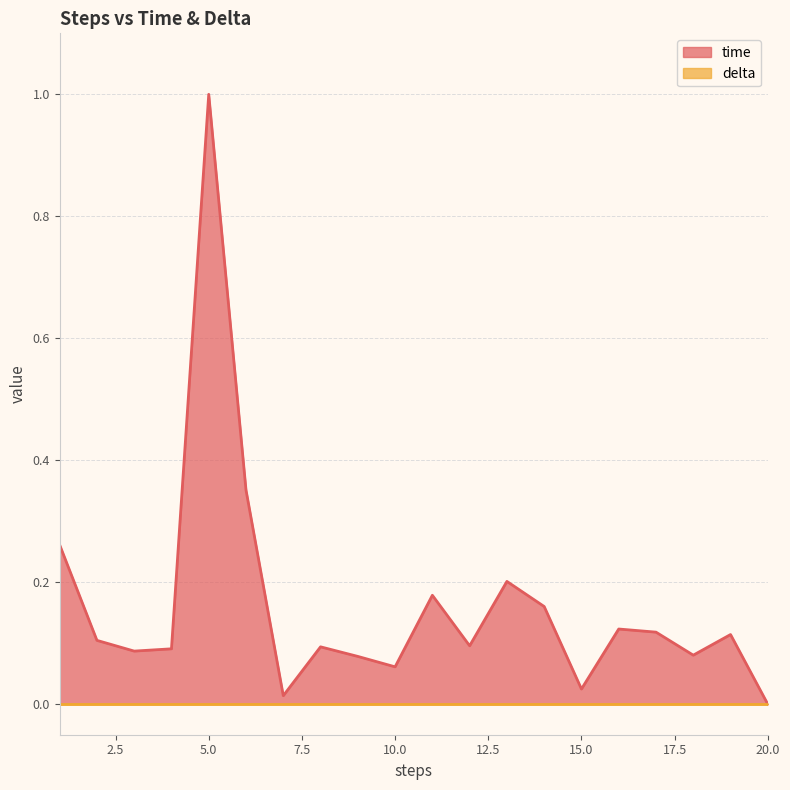

Reading right to left, list all the values displayed in this chart.

0.0	0.1	0.1	0.1	0.1	0.0	0.2	0.2	0.1	0.2	0.1	0.1	0.1	0.0	0.4	1.0	0.1	0.1	0.1	0.3